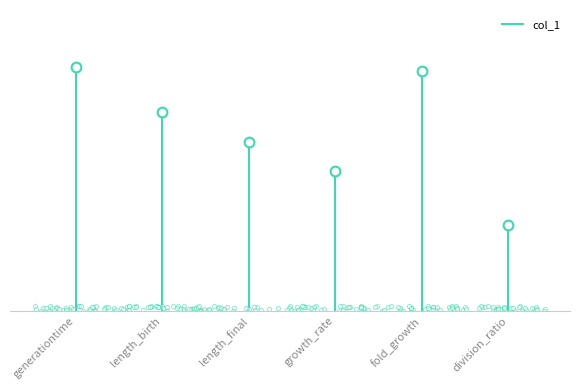

What is the change in value from generationtime to length_final?

-0.1